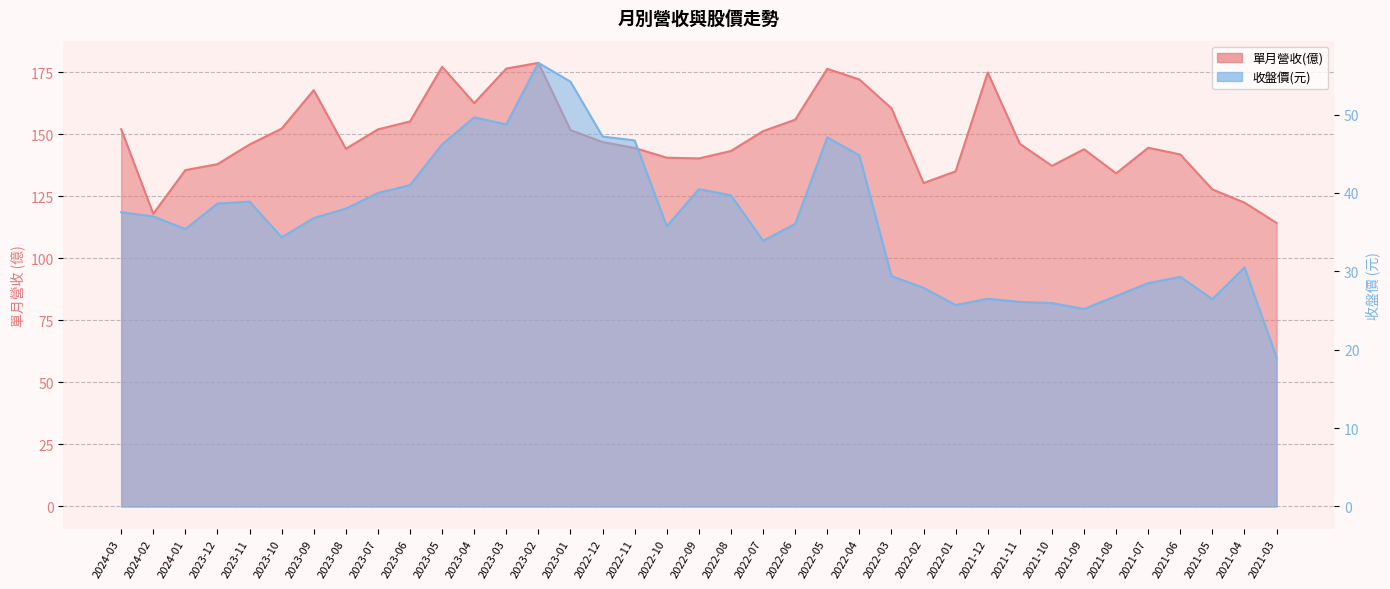

How many distinct data groups are displayed?

2